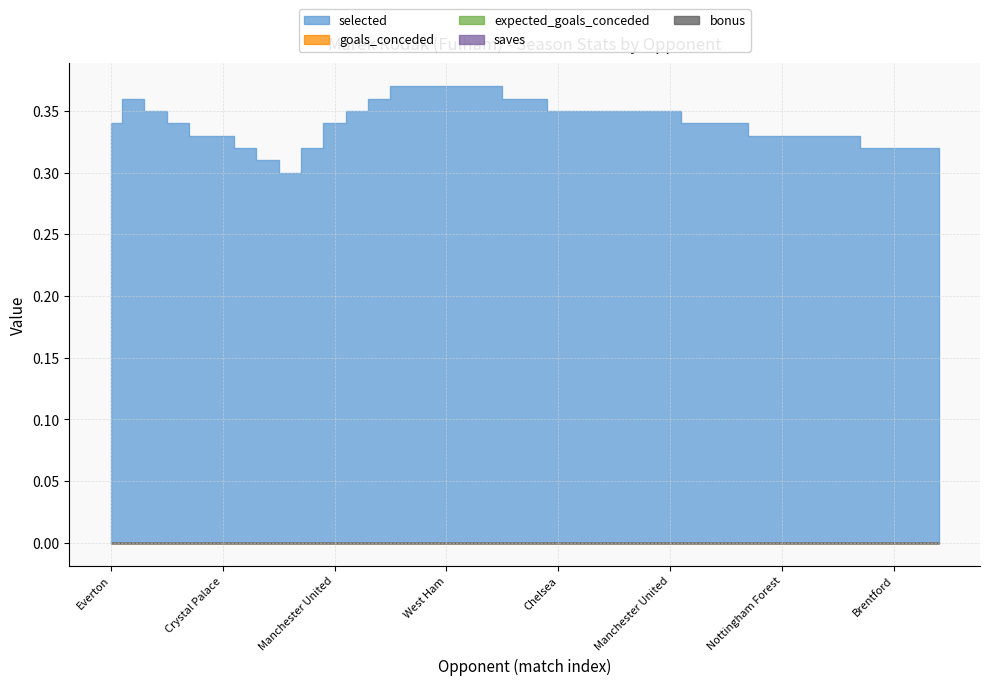

Between Manchester United and Newcastle United, which series saw the biggest shift?

selected